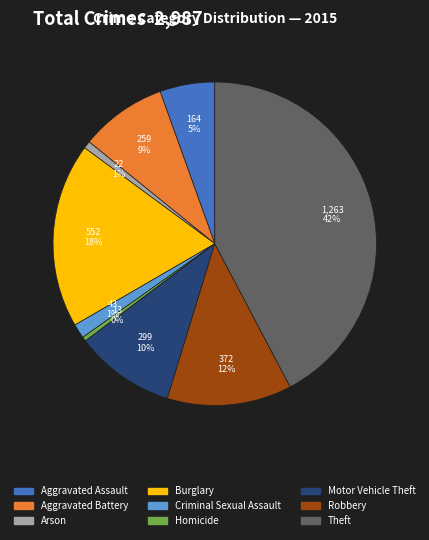

Count the number of slices in the pie.

9